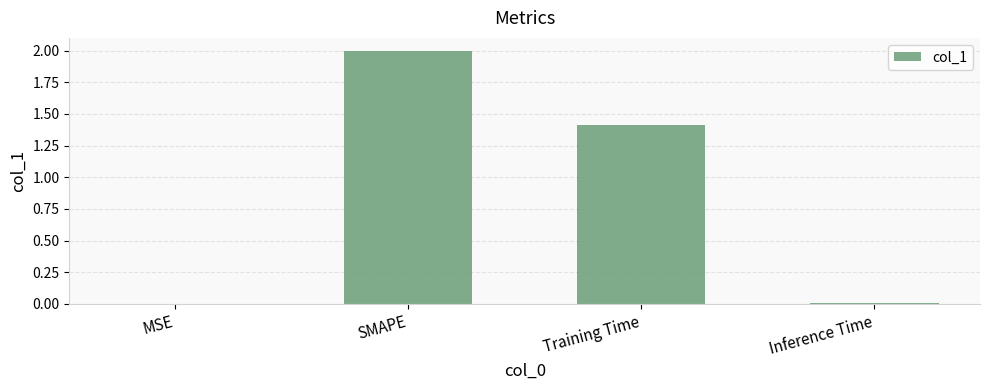

Where is the data nearest to the value 1?

Training Time